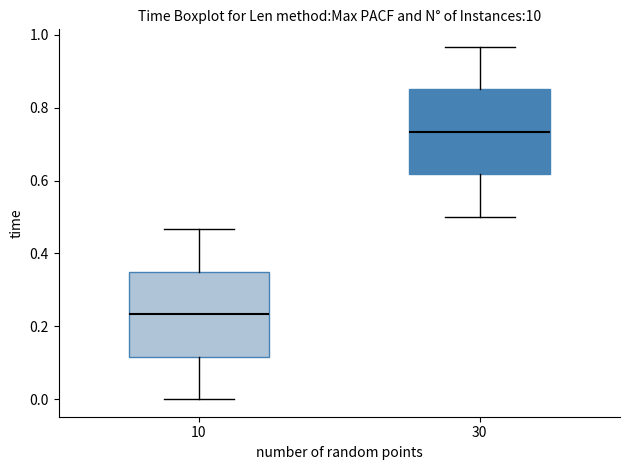

Reading left to right, transcribe this box plot: for each box, give where its median line is, the range the box spans, and where its two whiskers end, as read against the y-axis. The values are not printed on the chart, so give them approximately, as read against the axis.

10: median 0.24, box 0.12 to 0.34, whiskers 0.00 to 0.46
30: median 0.74, box 0.62 to 0.84, whiskers 0.50 to 0.96